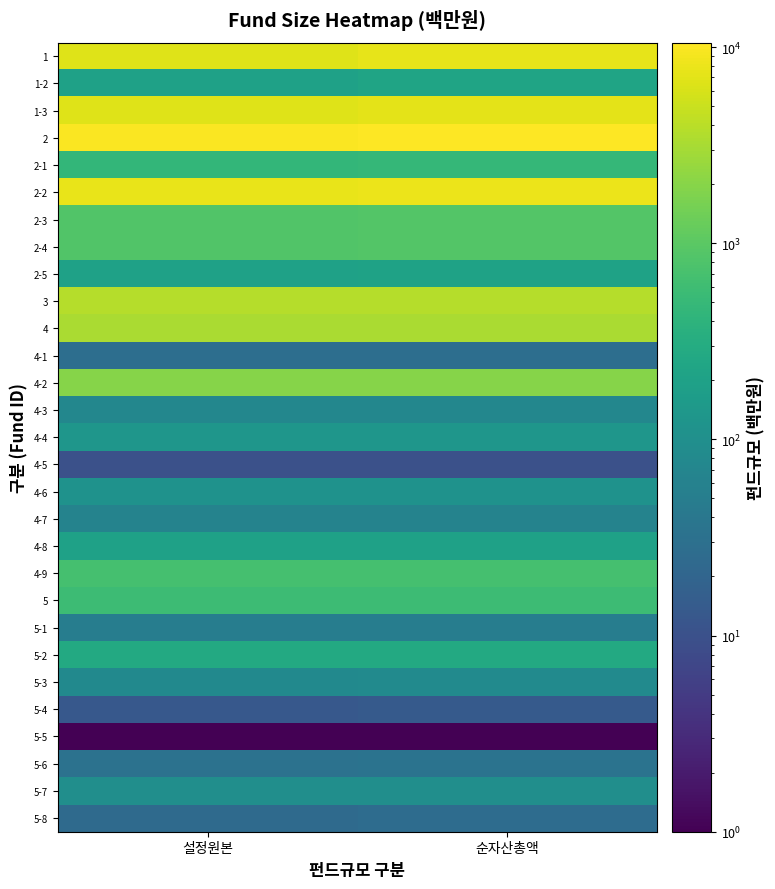

At how many categories does at least one series exceed 6236?

2